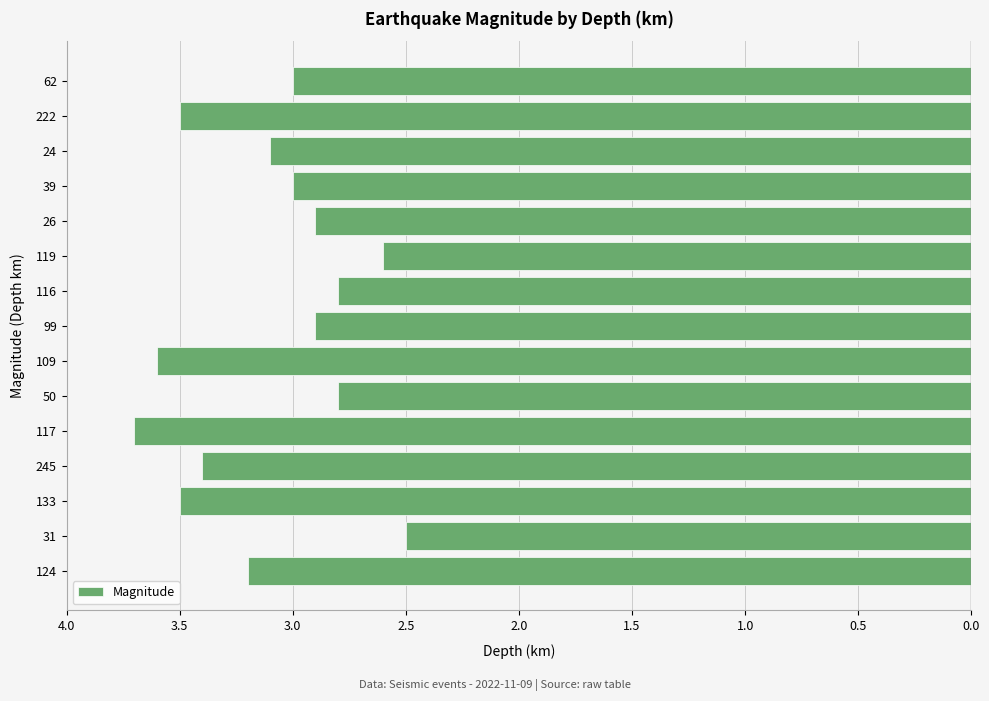

Does the chart contain any negative values?

Yes